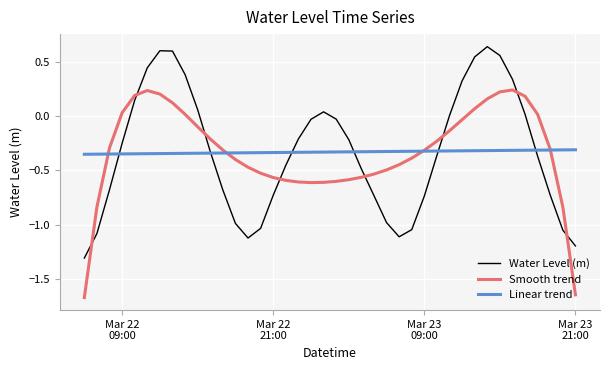

True or false: Water Level (m) and Smooth trend intersect in this chart.

True